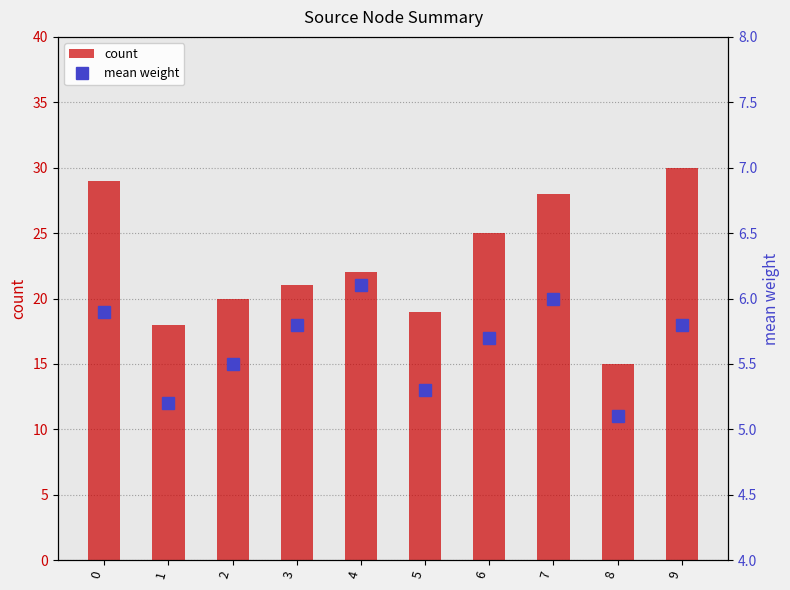

Reading right to left, transcribe all the data shown in this chart.

count: 30.0	15.0	28.0	25.0	19.0	22.0	21.0	20.0	18.0	29.0
mean weight: 5.8	5.1	6.0	5.7	5.3	6.1	5.8	5.5	5.2	5.9